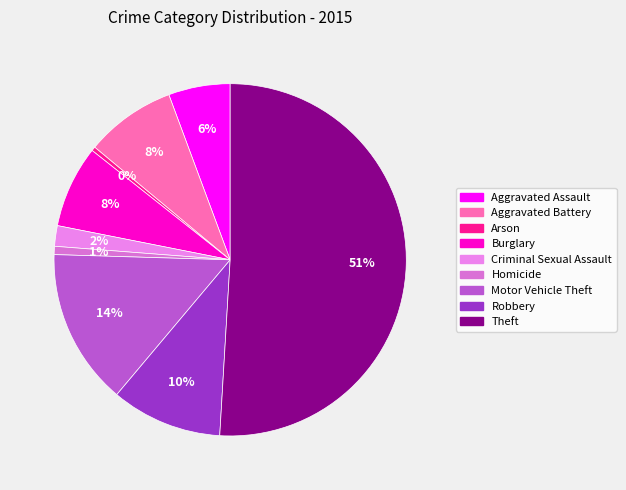

Rank the categories by value from lowest to highest.

Arson, Homicide, Criminal Sexual Assault, Aggravated Assault, Burglary, Aggravated Battery, Robbery, Motor Vehicle Theft, Theft